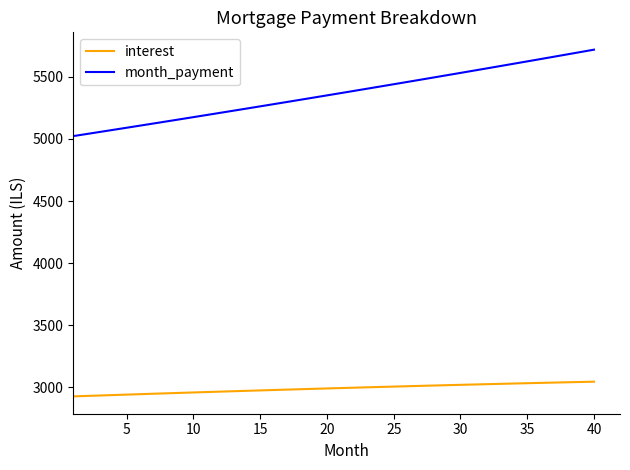

What is the difference between the second highest and second lowest values in the interest series?

112.4